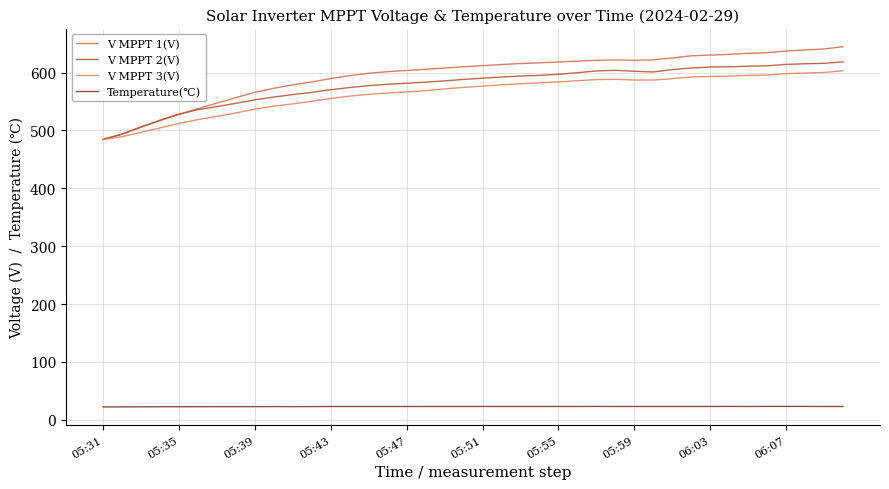

Does the chart have visible grid lines?

Yes